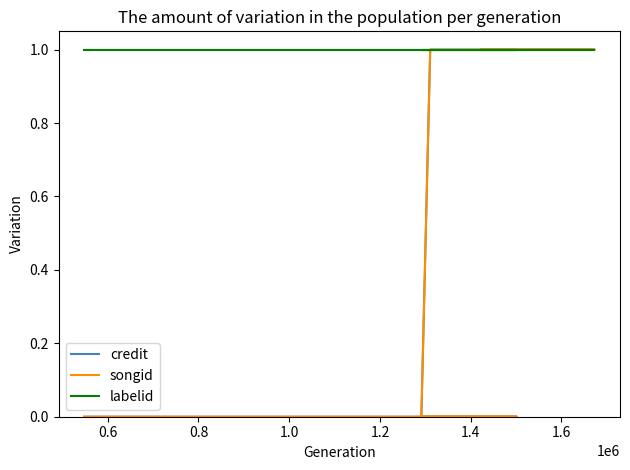

Is it true that credit equals 0 at 0.8?

False